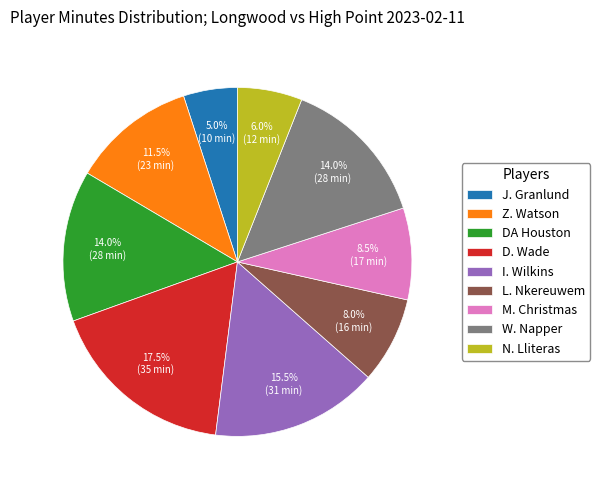

What is the smallest slice in the pie chart?

J. Granlund